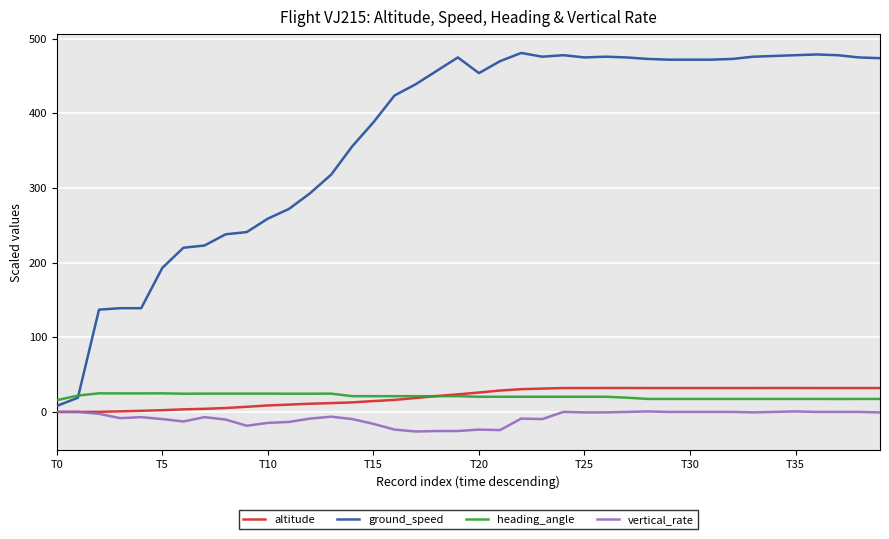

Which series has the largest range (max minus min)?

ground_speed